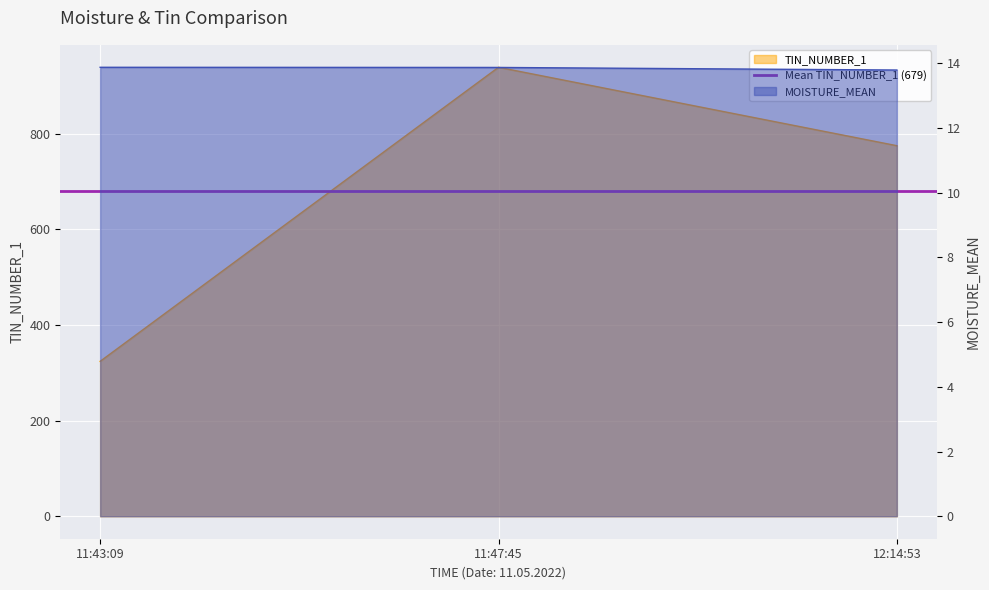

List the labels in order of MOISTURE_MEAN value, largest first.

11:43:09, 11:47:45, 12:14:53